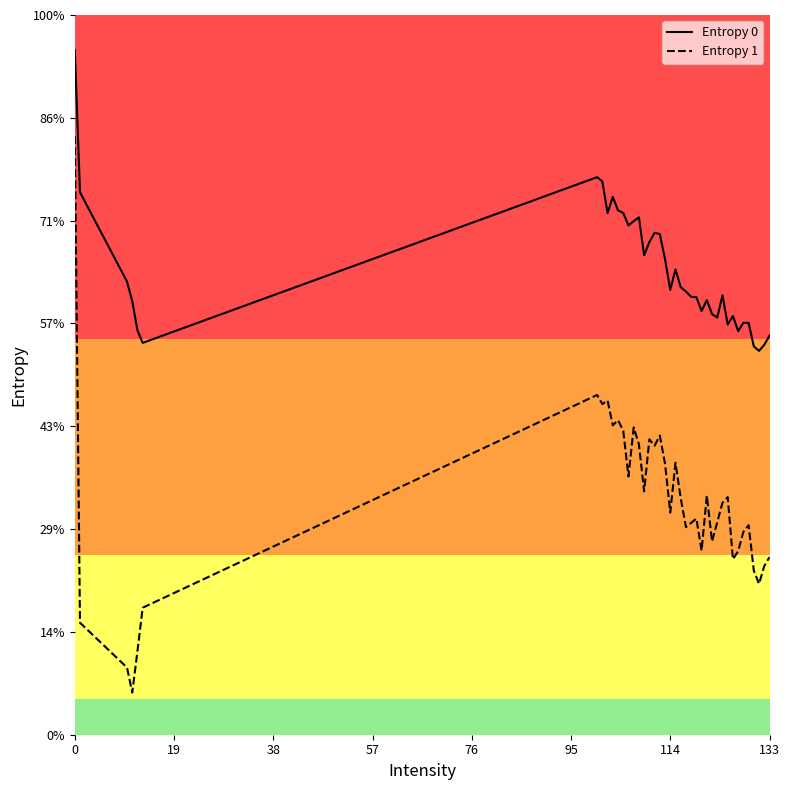

Does the chart have visible grid lines?

No